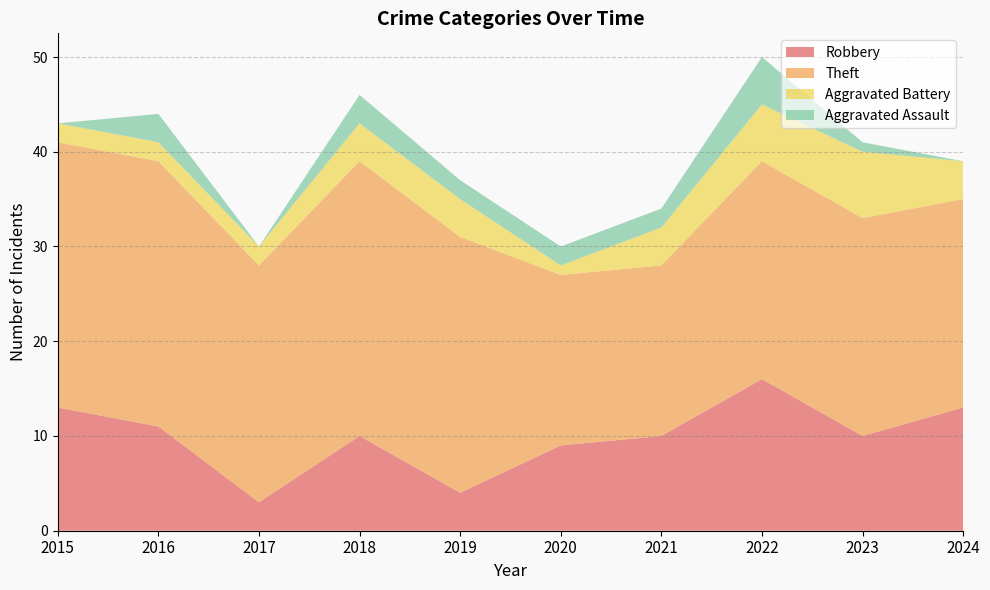

Reading left to right, list all the values displayed in this chart.

Robbery: 2015=13	2016=11	2017=3	2018=10	2019=4	2020=9	2021=10	2022=16	2023=10	2024=13
Theft: 2015=28	2016=28	2017=25	2018=29	2019=27	2020=18	2021=18	2022=23	2023=23	2024=22
Aggravated Battery: 2015=2	2016=2	2017=2	2018=4	2019=4	2020=1	2021=4	2022=6	2023=7	2024=4
Aggravated Assault: 2015=0	2016=3	2017=0	2018=3	2019=2	2020=2	2021=2	2022=5	2023=1	2024=0